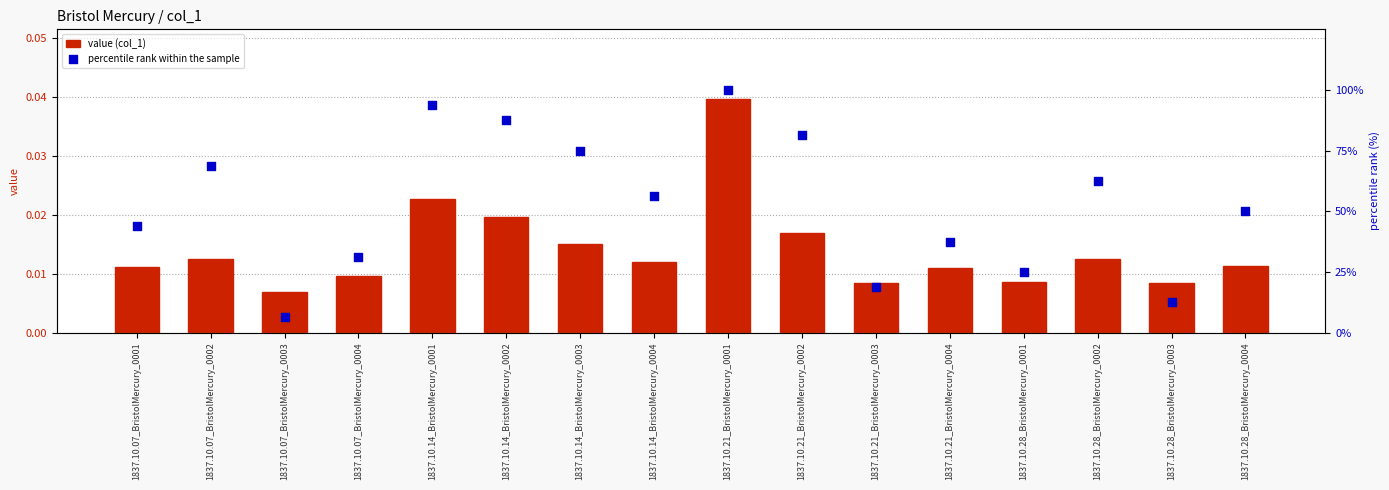

Which series reaches the minimum Y coordinate?

value (col_1)